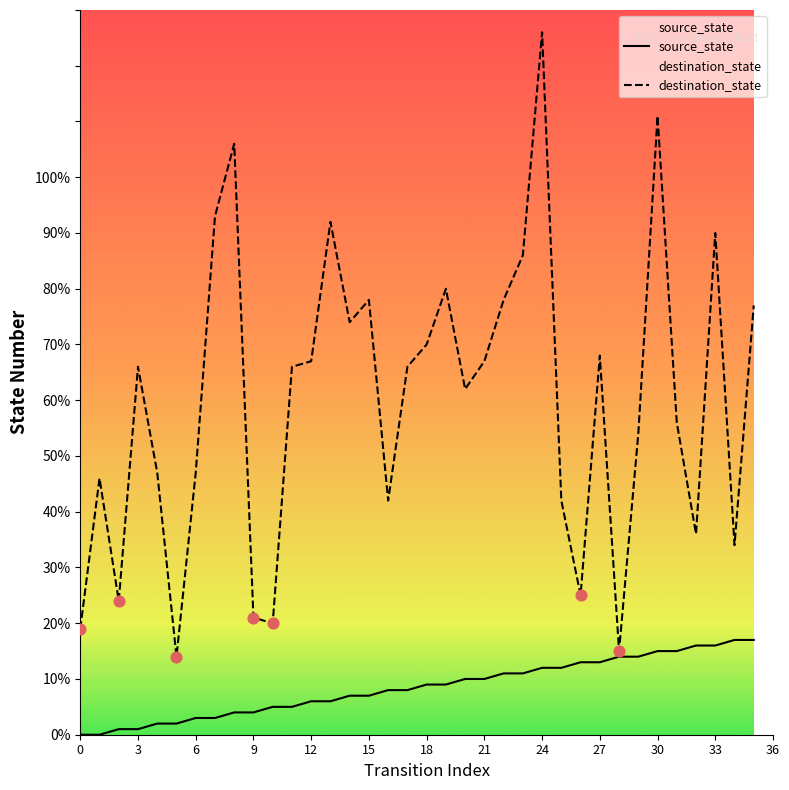

At how many categories does at least one series exceed 115?

1